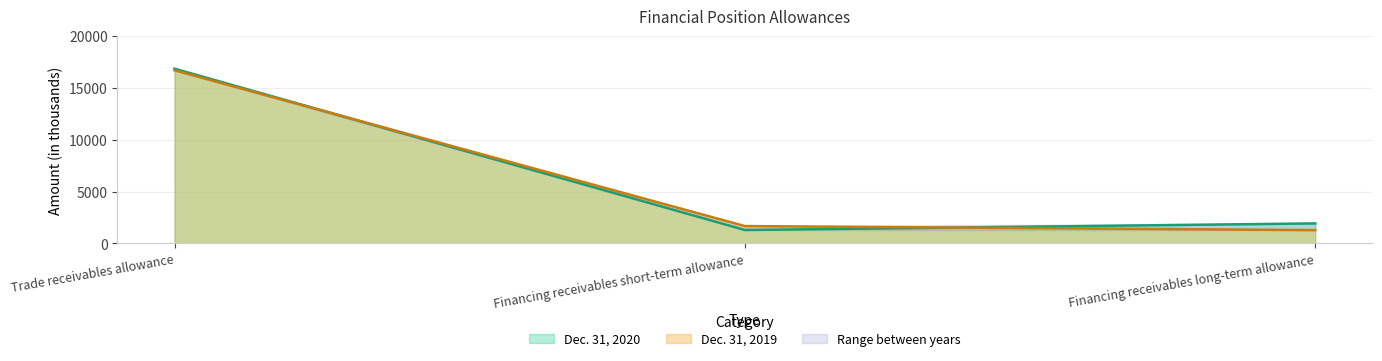

What is the lowest value of the Dec. 31, 2019 series?

1284